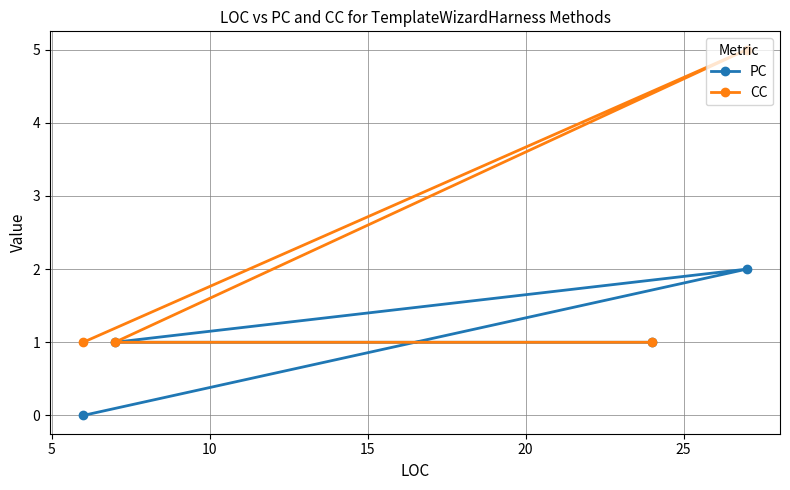

What is the value of the CC point at the 2nd from the left?

1